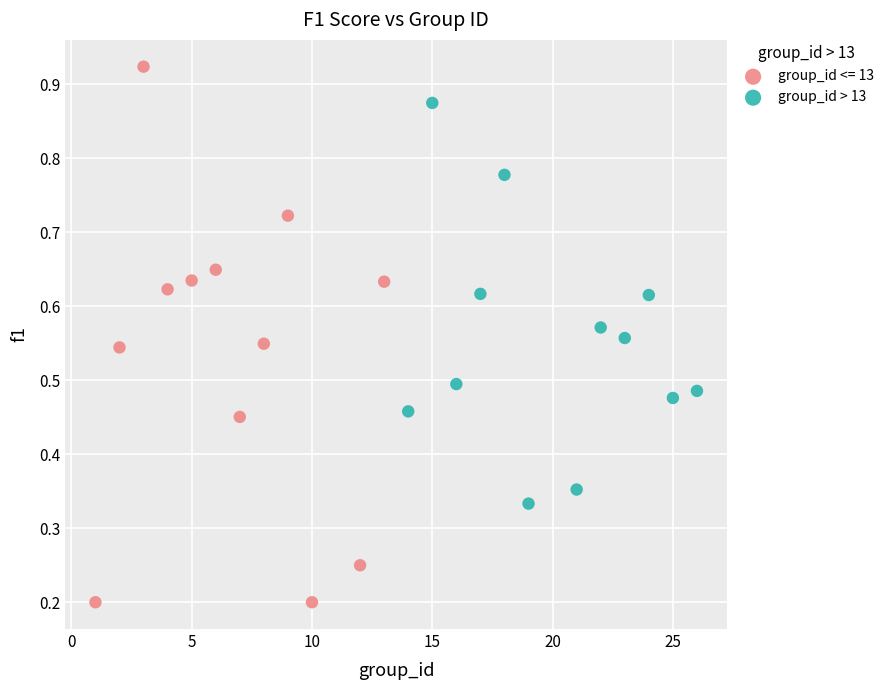

Which series contains the lowest Y value?

group_id <= 13